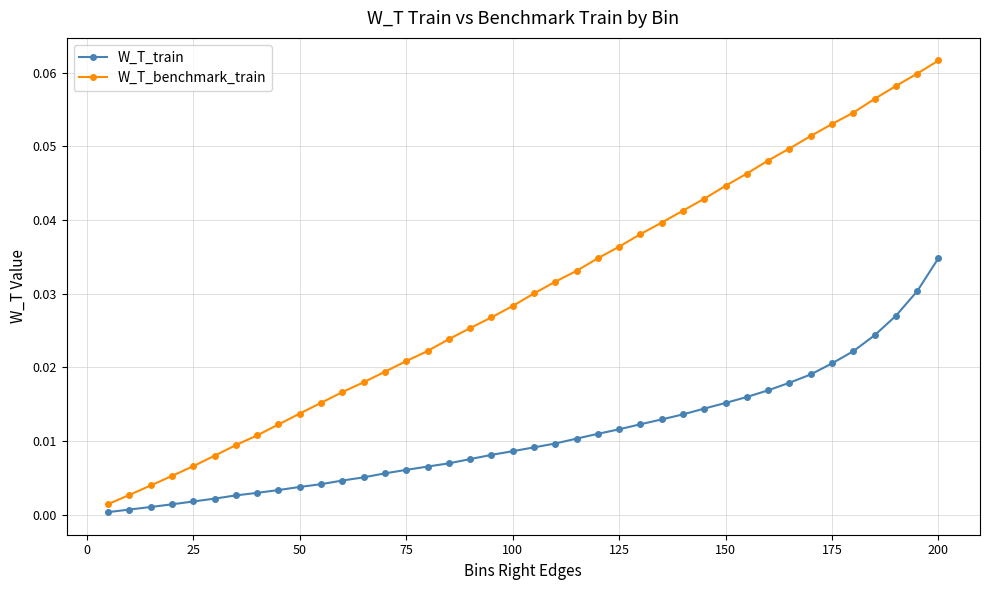

How many lines are shown in the chart?

2